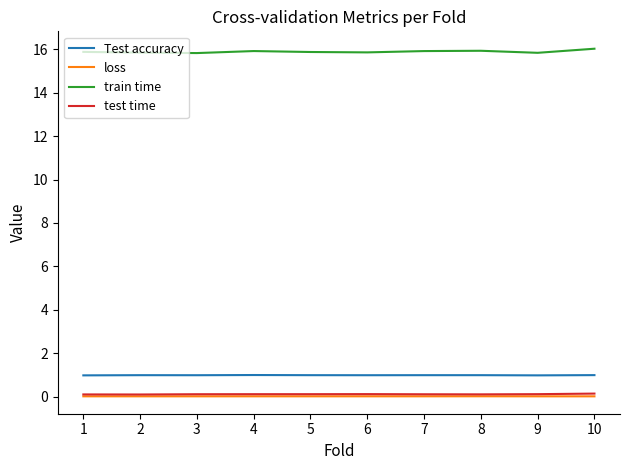

Which series has the largest total across all categories?

train time